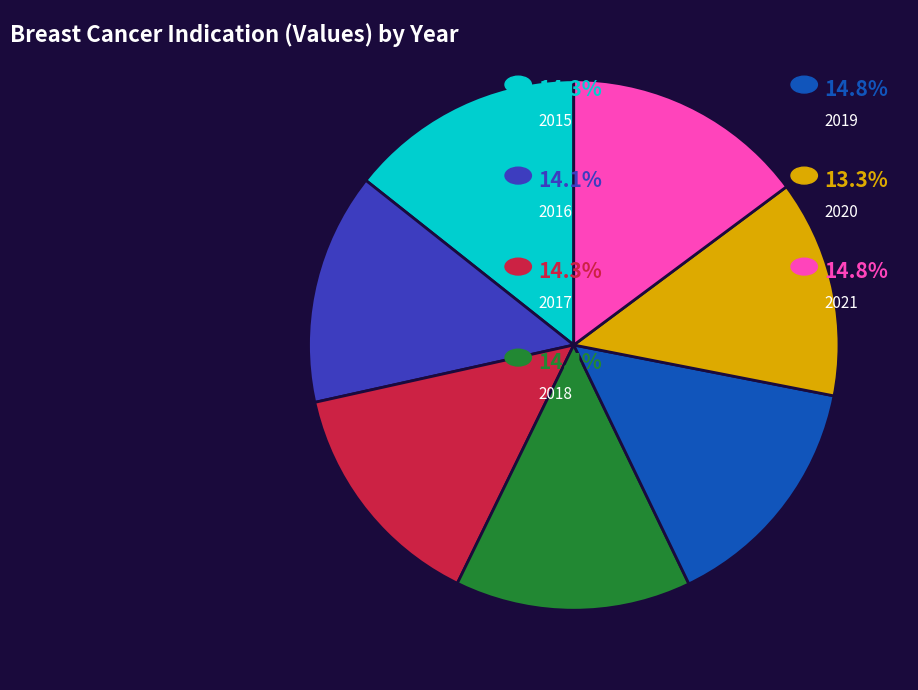

Is there a majority slice in this chart?

No